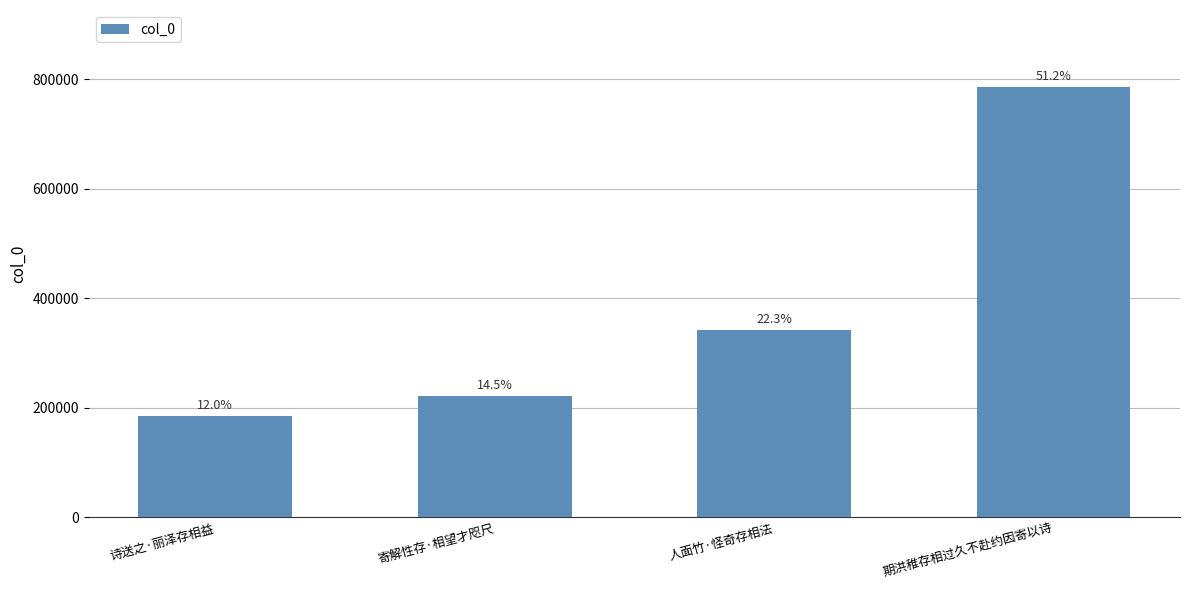

How many bars are there in total?

4